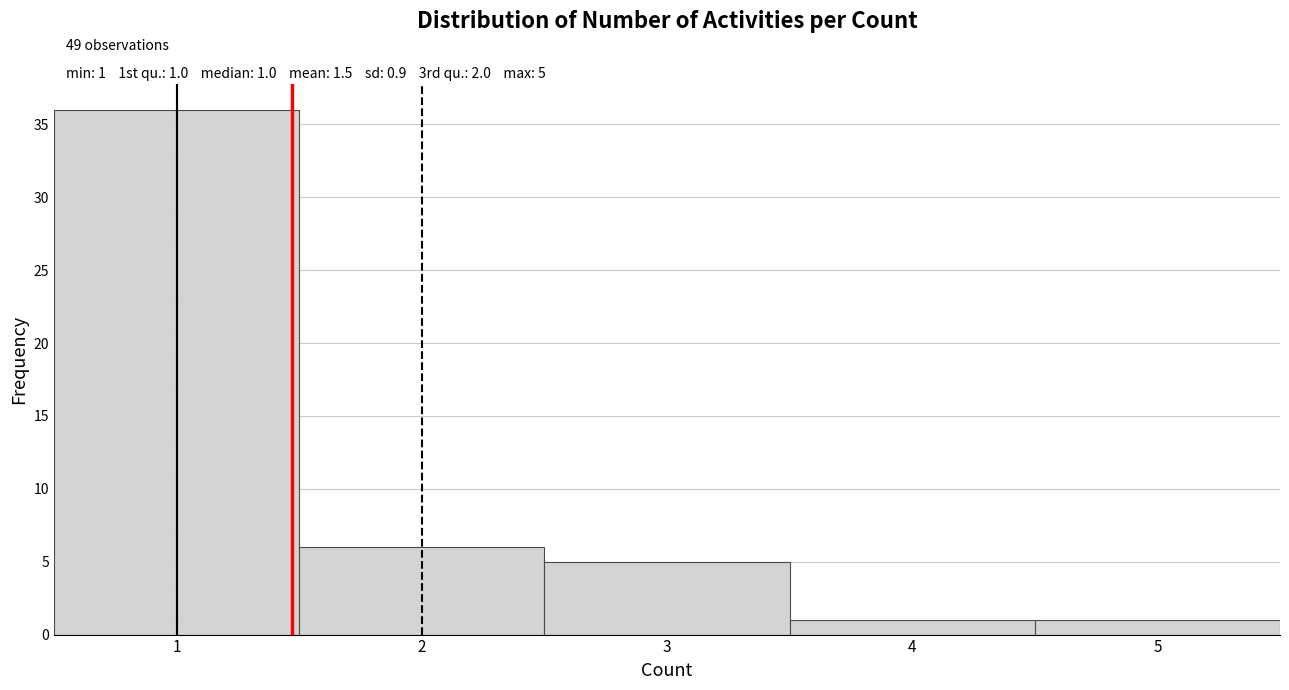

Which range on the x-axis has the tallest bar?

0.5 to 1.5